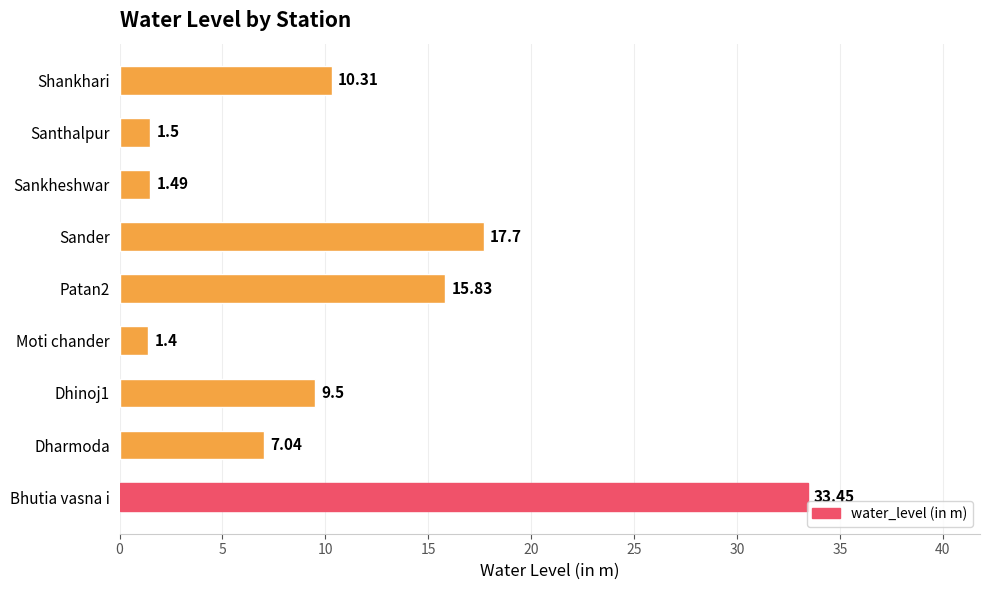

Are the bars horizontal?

Yes